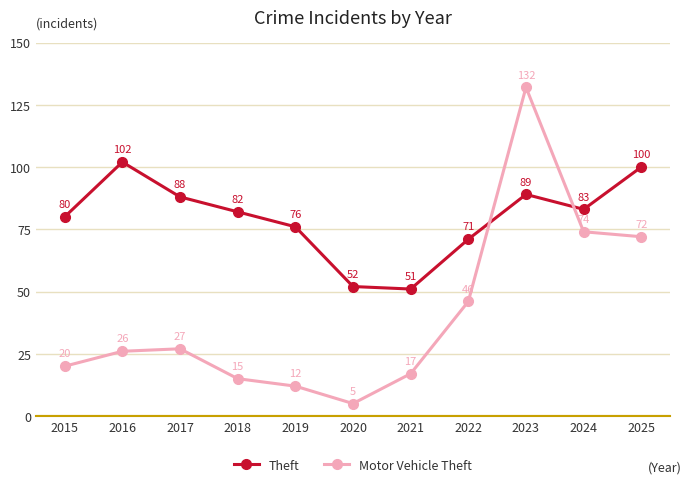

The value of Theft at 2021 is 51. True or false?

True